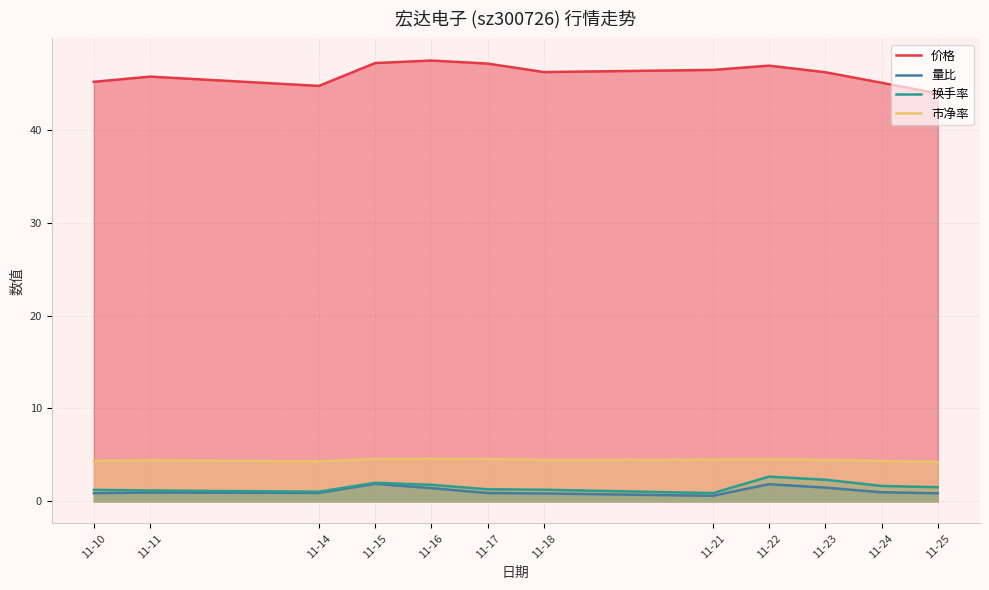

Rank the categories by 市净率 value from lowest to highest.

11-25, 11-14, 11-24, 11-10, 11-11, 11-18, 11-23, 11-21, 11-22, 11-15, 11-17, 11-16